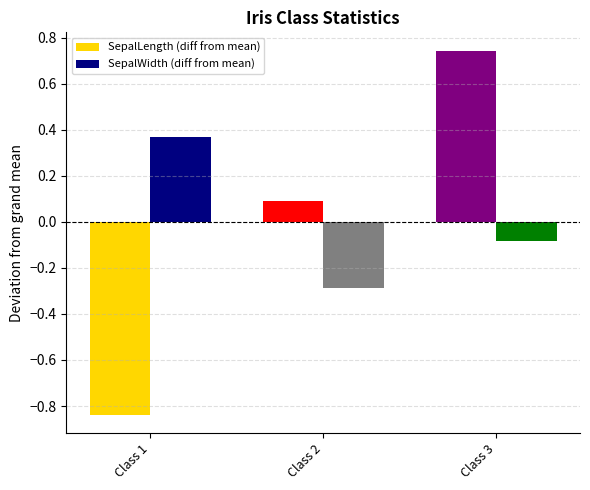

Between Class 1 and Class 2, which series saw the biggest shift?

SepalLength (diff from mean)